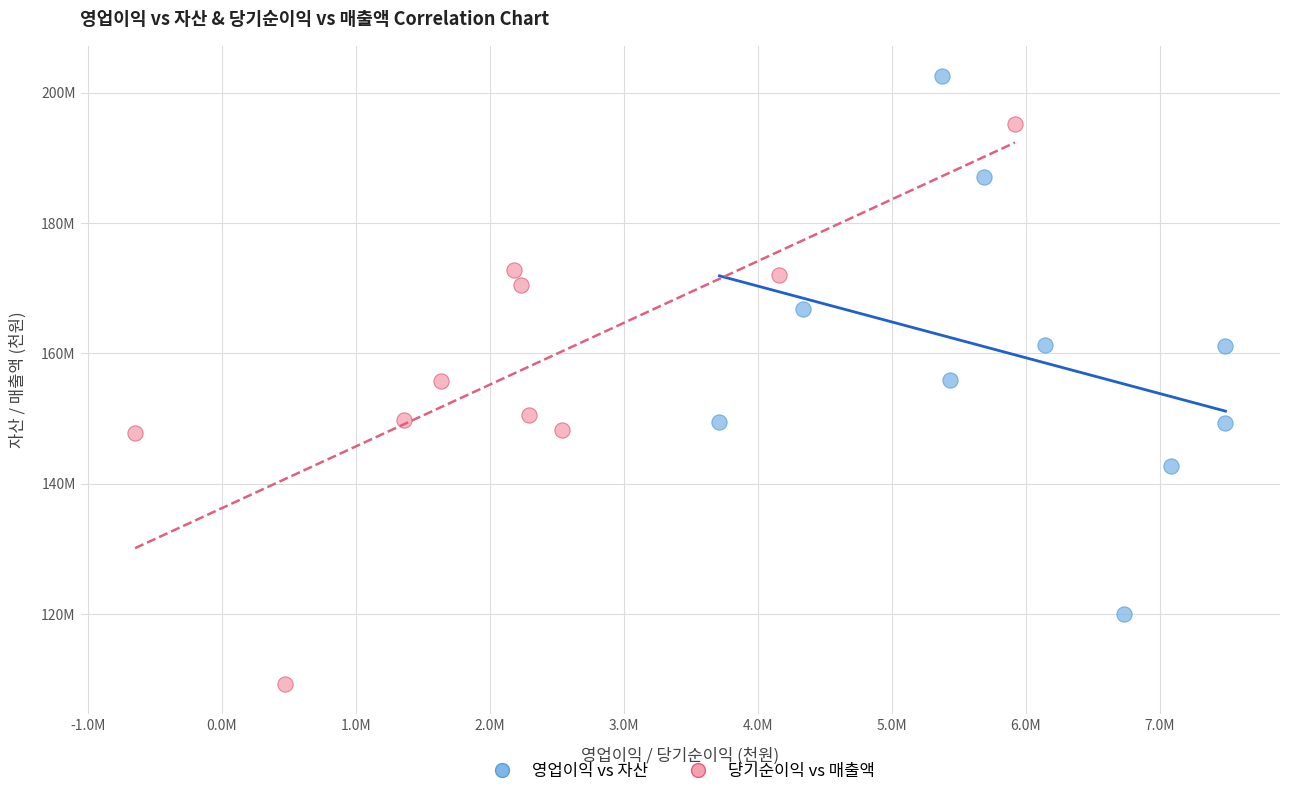

What are all the series names shown in the legend?

영업이익 vs 자산, 당기순이익 vs 매출액